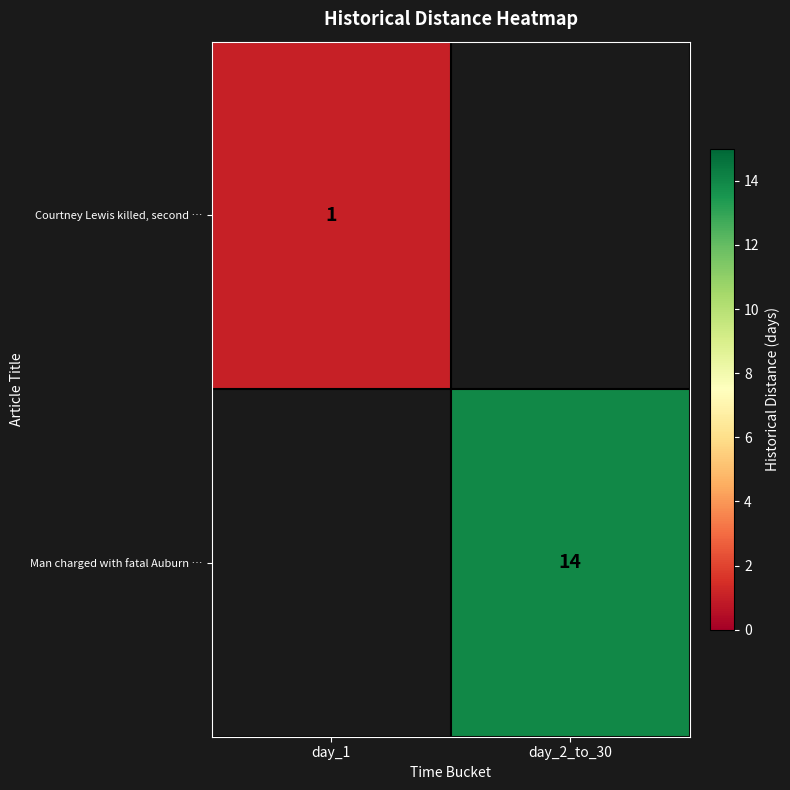

Is it true that Man charged with fatal Auburn … equals 14 at day_2_to_30?

True